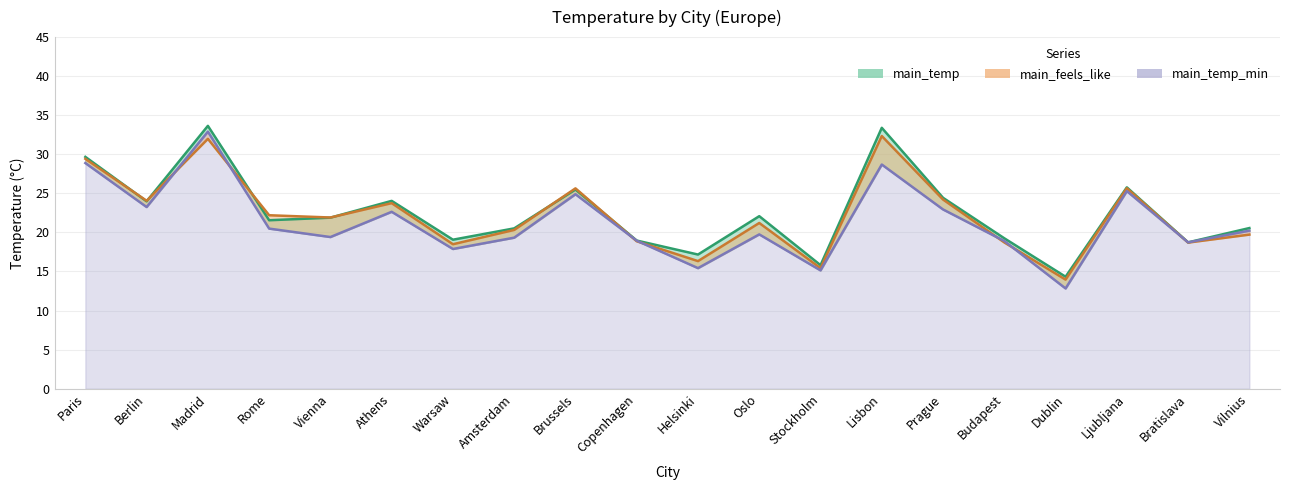

True or false: main_temp_min has a value of 11.1 at Ljubljana.

False